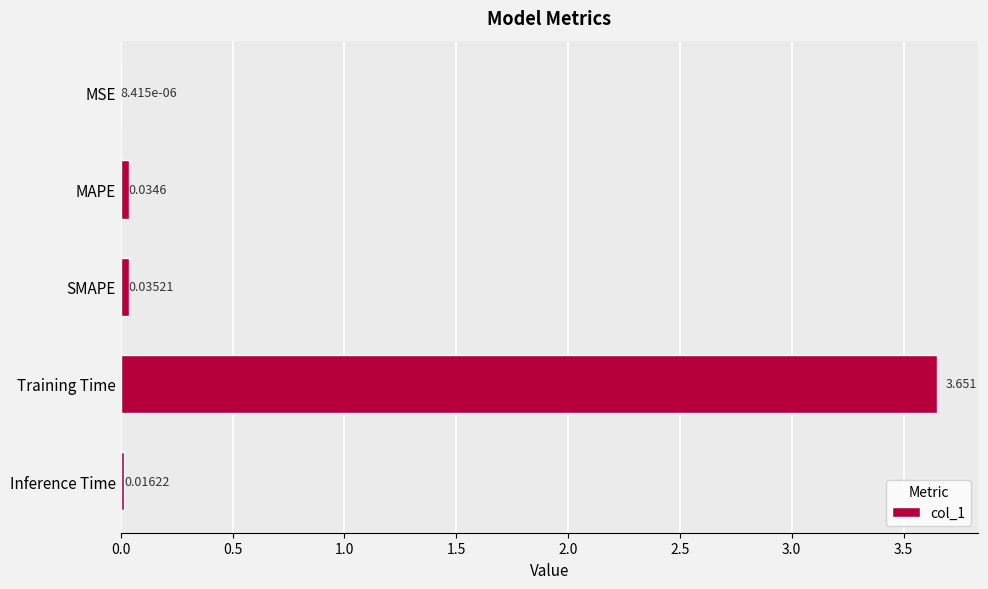

At which category does the chart reach its peak across all series?

Training Time